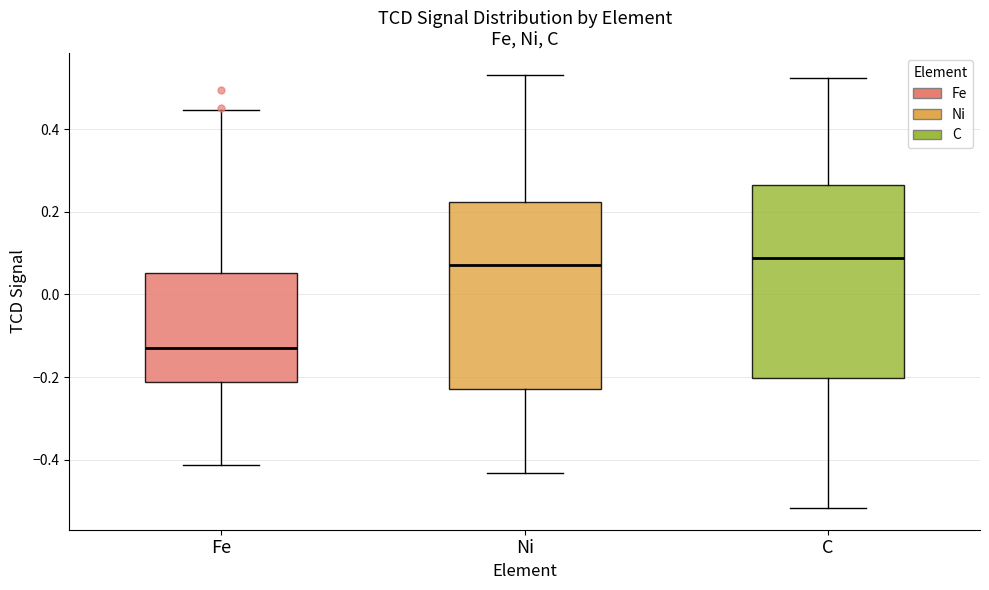

Where does the median line of the box for C sit on the y-axis? The values are not printed on the chart, so give them approximately, as read against the axis.

0.08